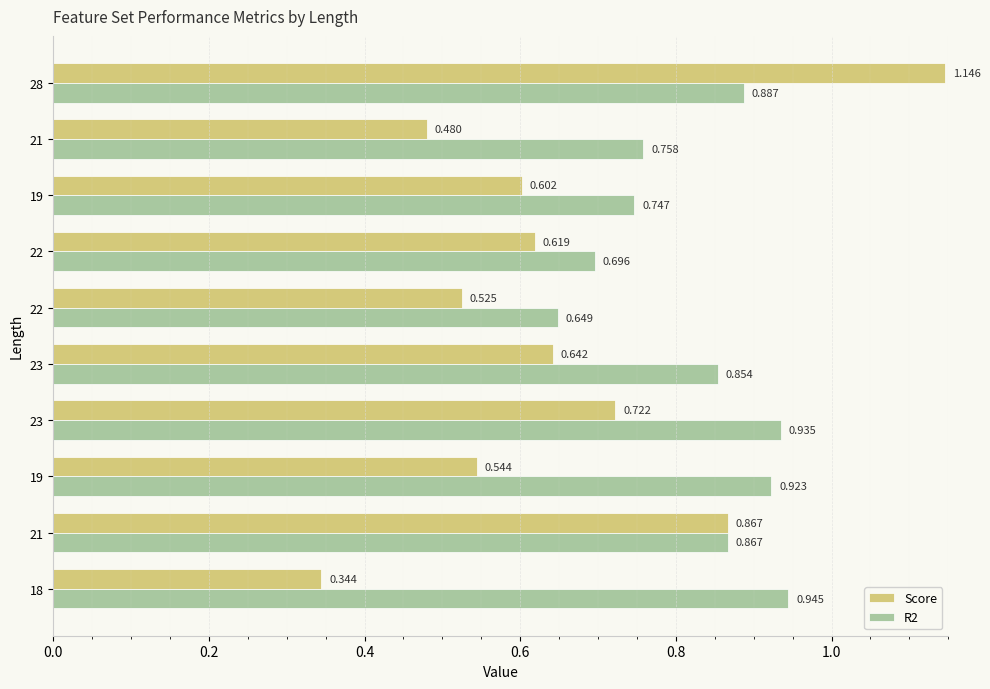

How many distinct data groups are displayed?

2